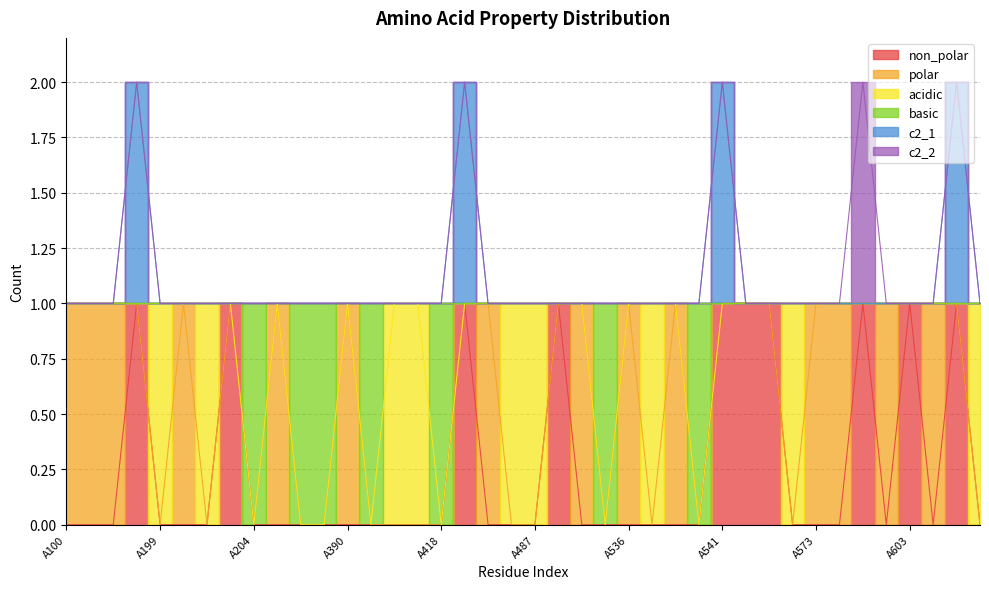

Which series changed the most between A200 and A517?

basic